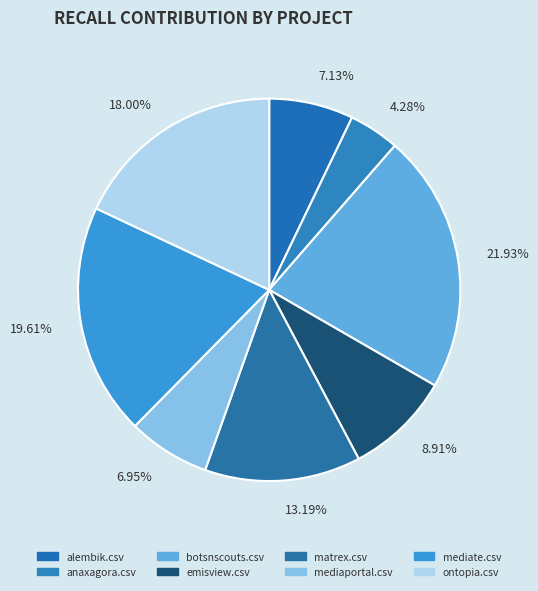

Rank the categories by value from highest to lowest.

botsnscouts.csv, mediate.csv, ontopia.csv, matrex.csv, emisview.csv, alembik.csv, mediaportal.csv, anaxagora.csv